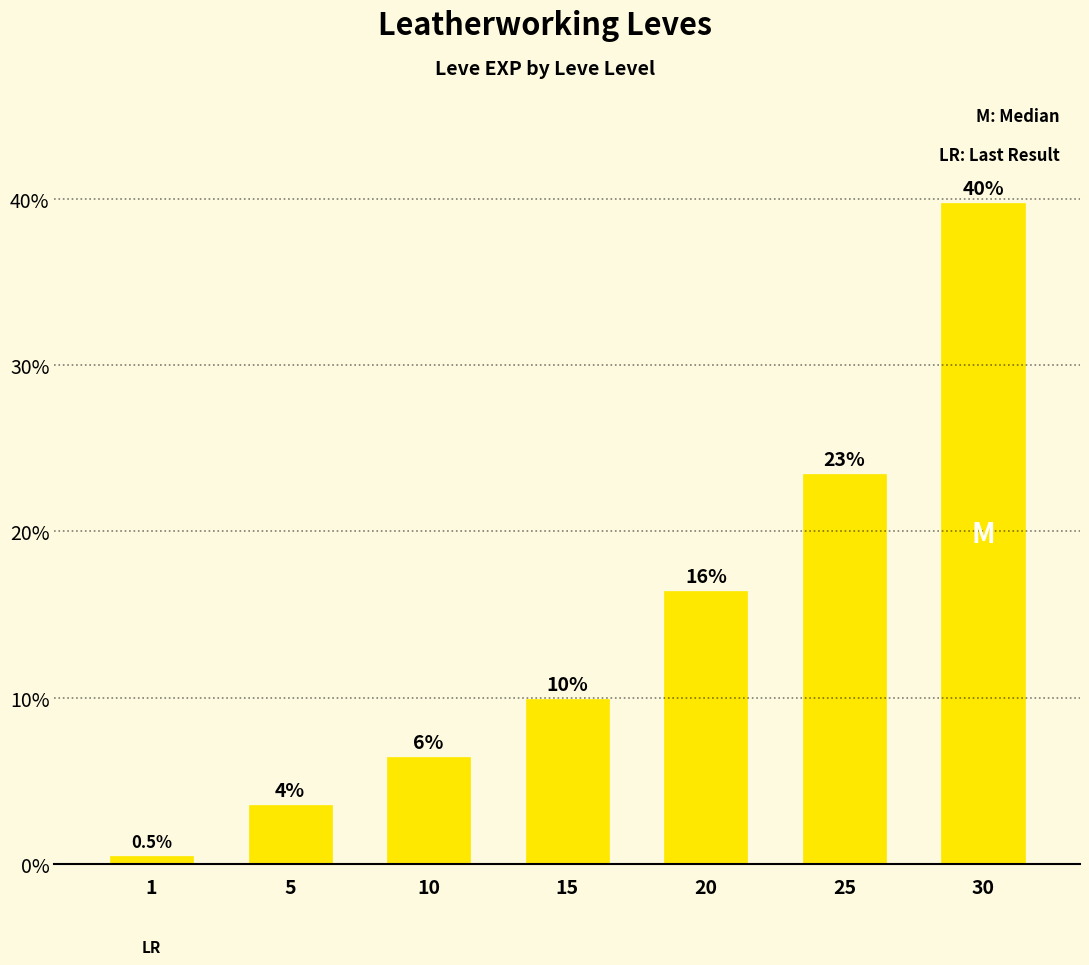

How many bars are there in total?

7